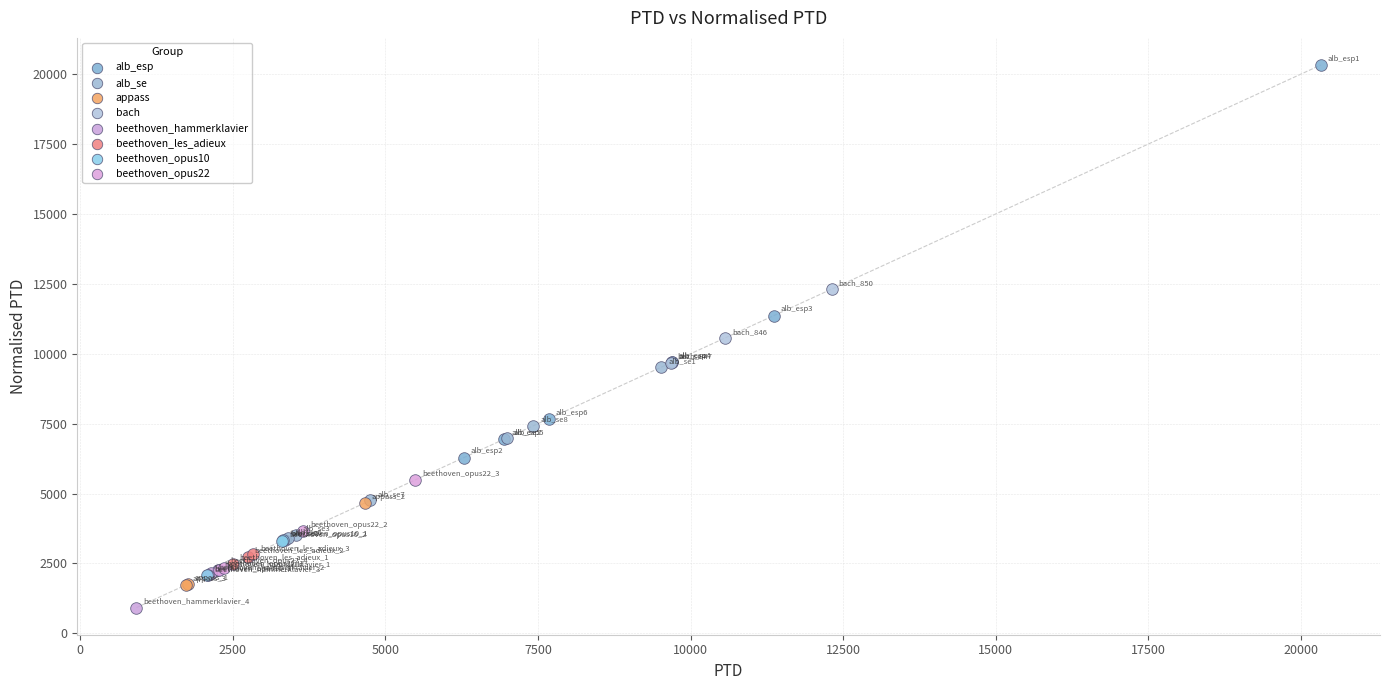

What are all the series names shown in the legend?

alb_esp, alb_se, appass, bach, beethoven_hammerklavier, beethoven_les_adieux, beethoven_opus10, beethoven_opus22